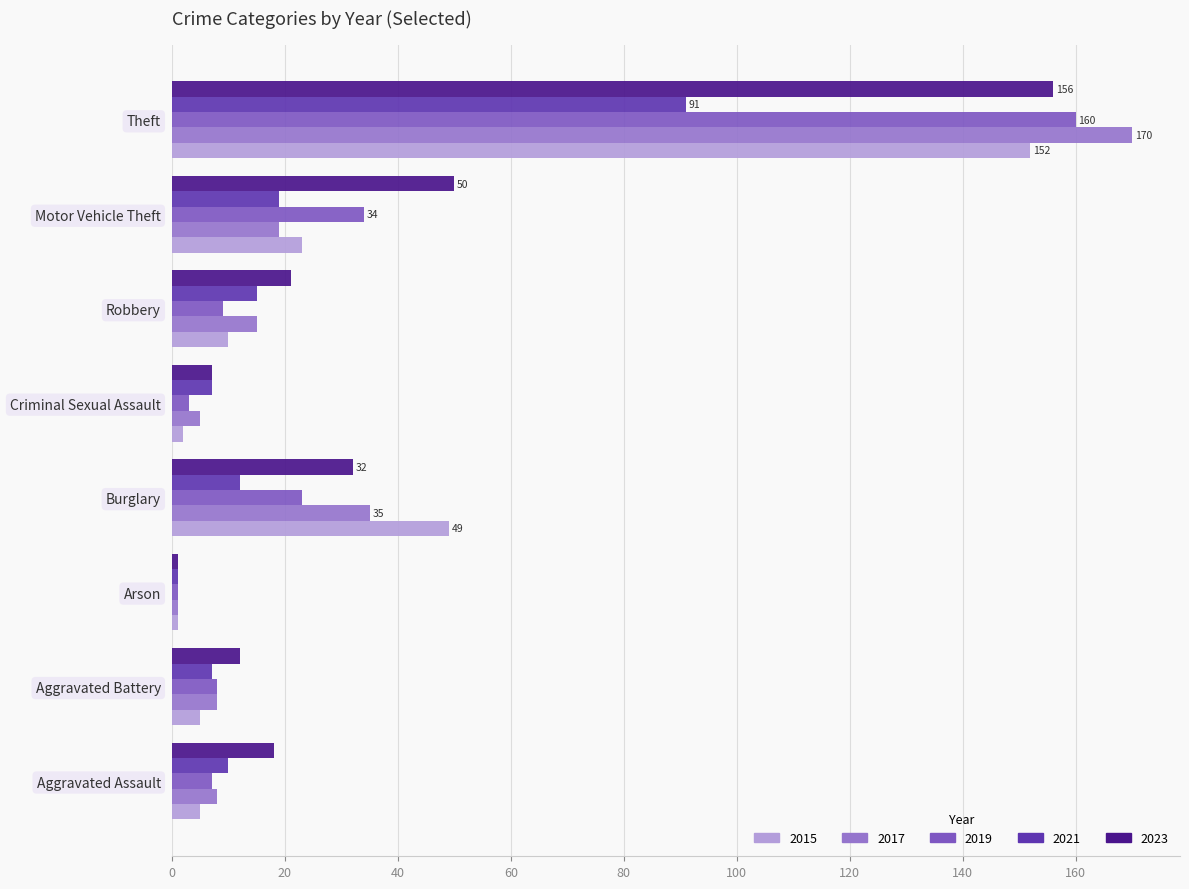

What is the difference between the highest and lowest values at Aggravated Battery?

7